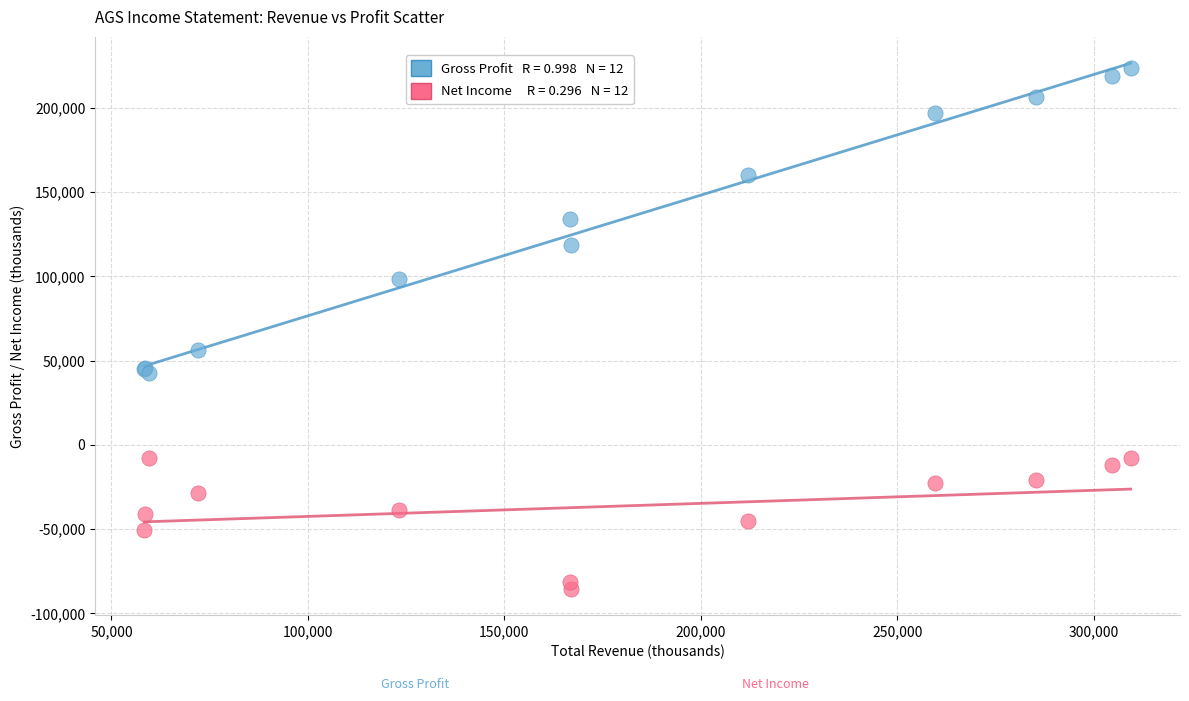

Across all series, what Y value is closest to 68950?

56400